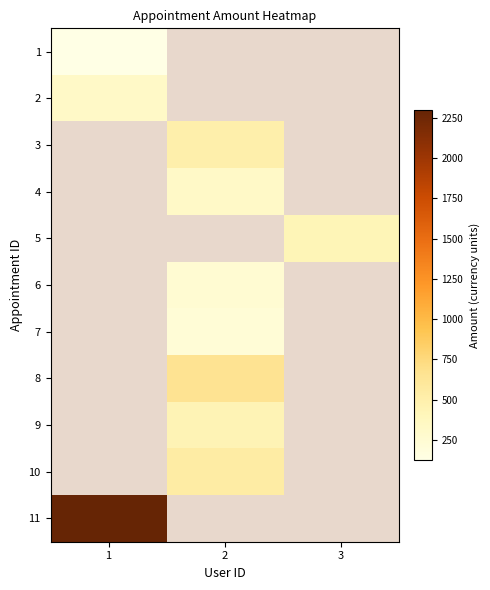

Count the number of data series in this chart.

11